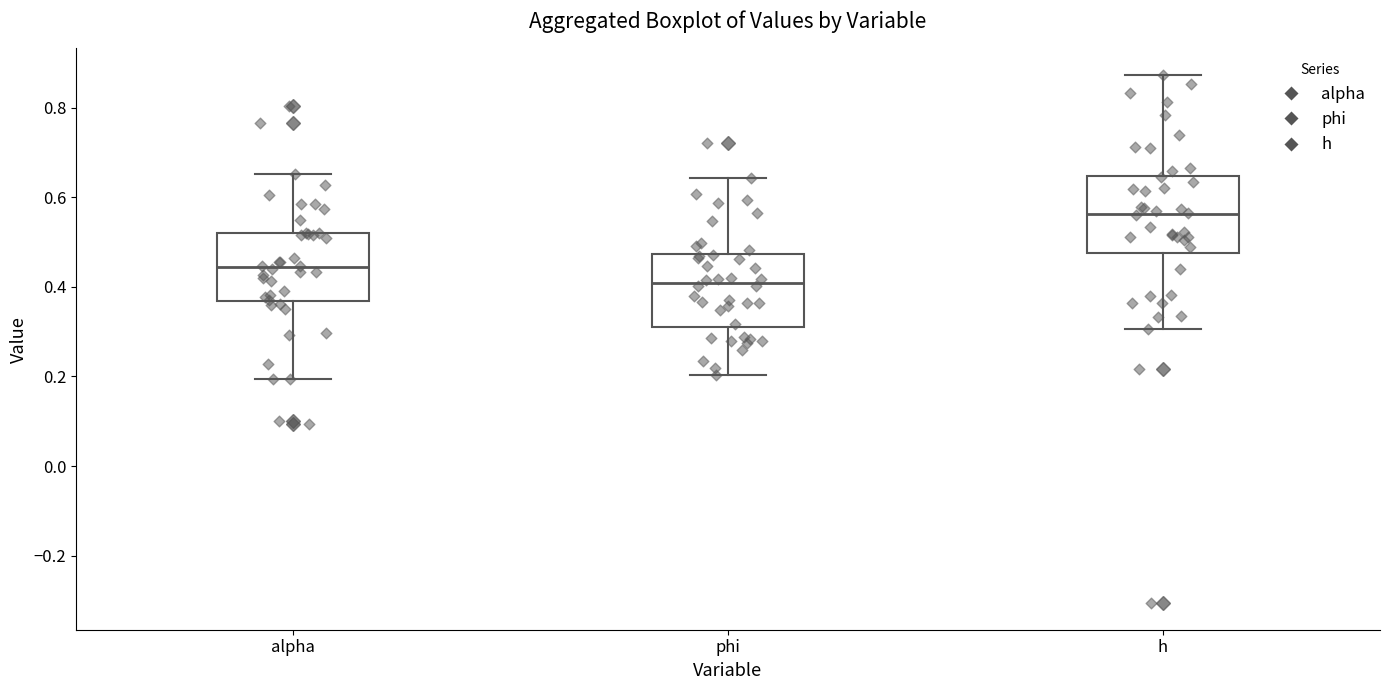

Where is the lower edge of the box for h on the y-axis? The values are not printed on the chart, so give them approximately, as read against the axis.

0.48